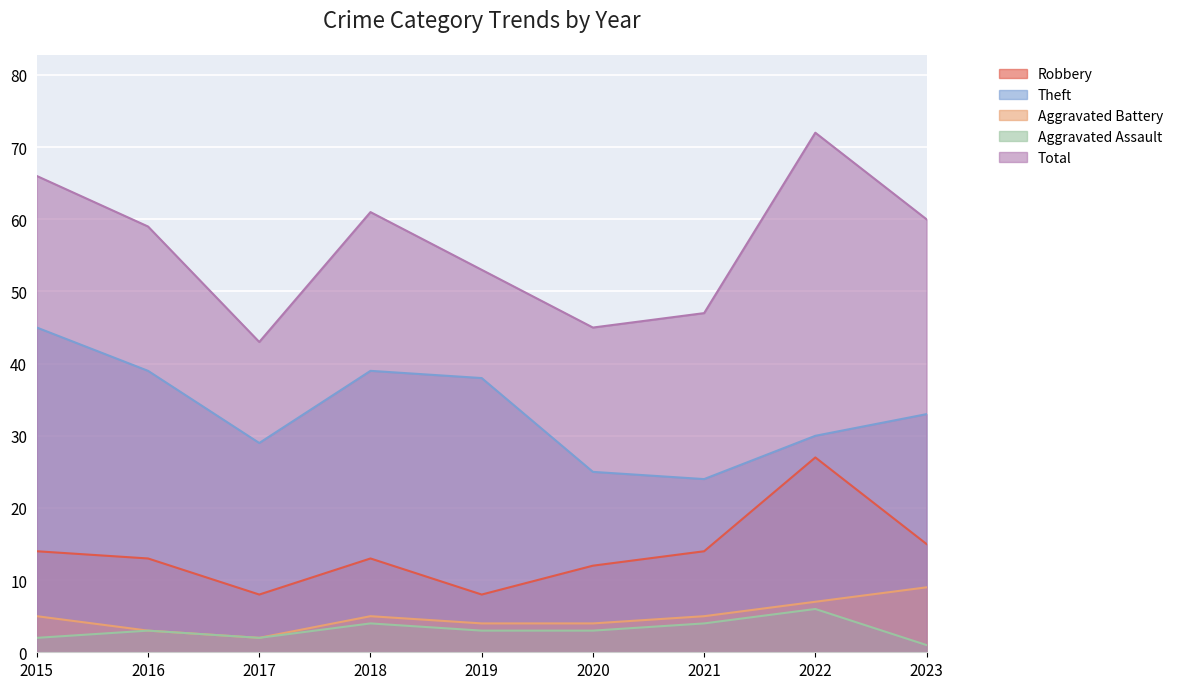

What is the maximum value for Theft?

45